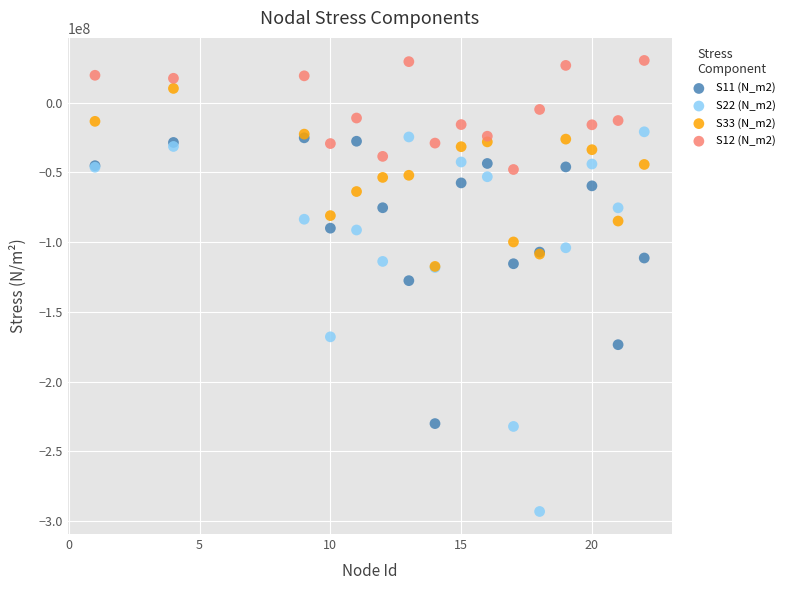

In the S22 (N_m2) series, what Y value is closest to -157044582?

-167940832.0